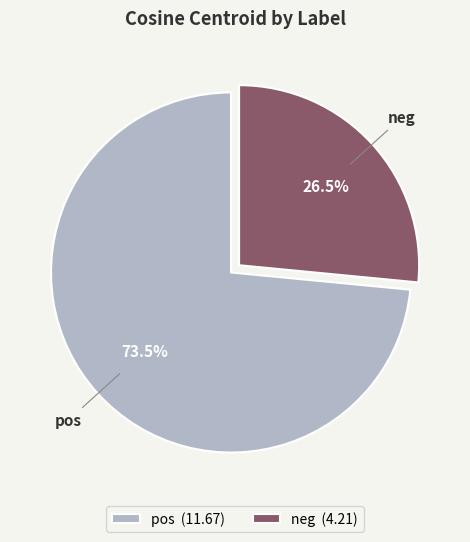

Approximately how many times larger is the value at neg compared to pos?

0.4